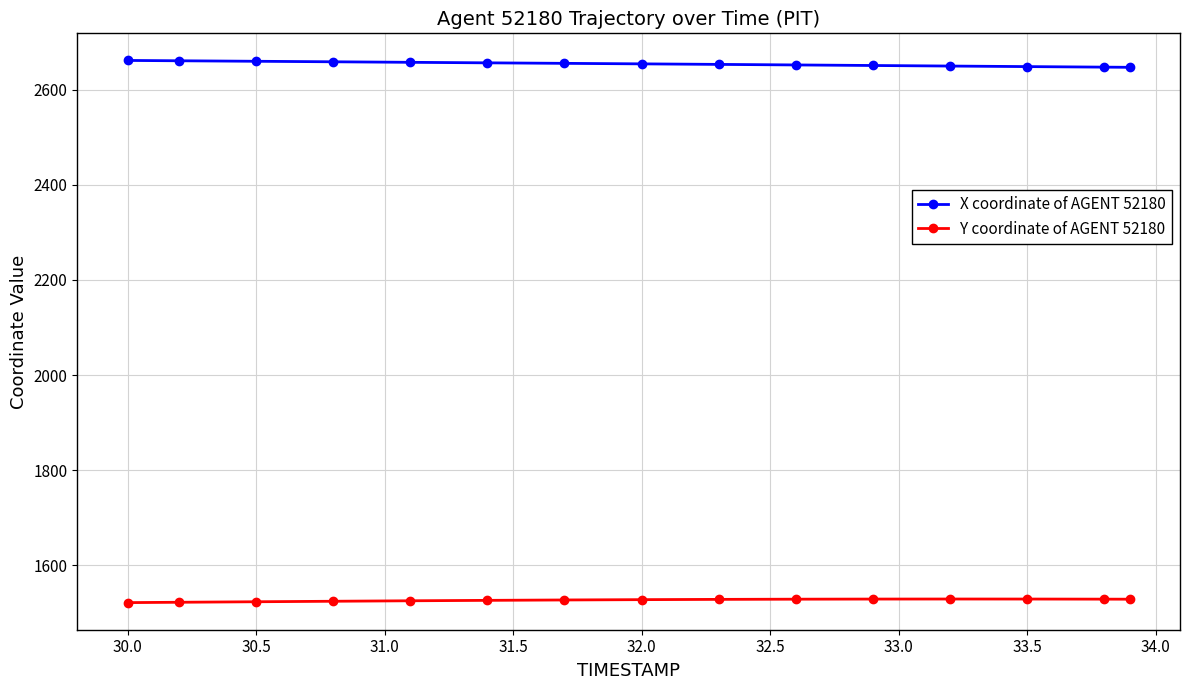

Which series has the largest total across all categories?

X coordinate of AGENT 52180